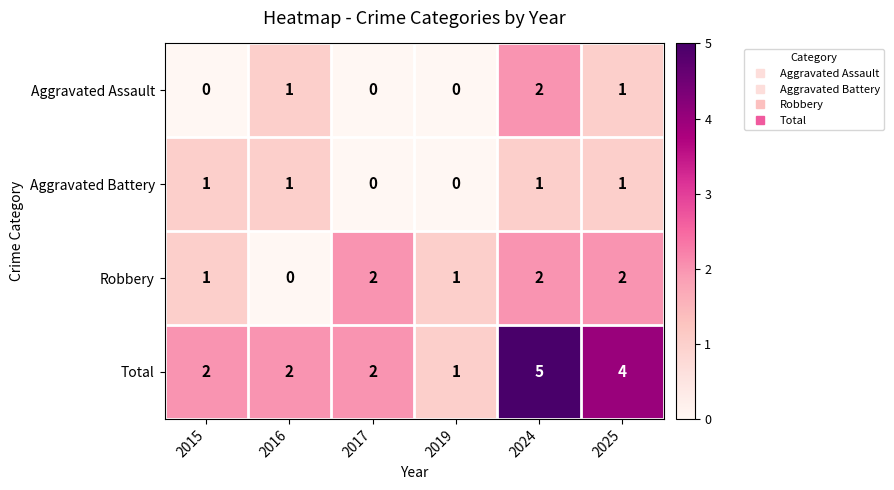

What is the maximum value shown in the chart?

5